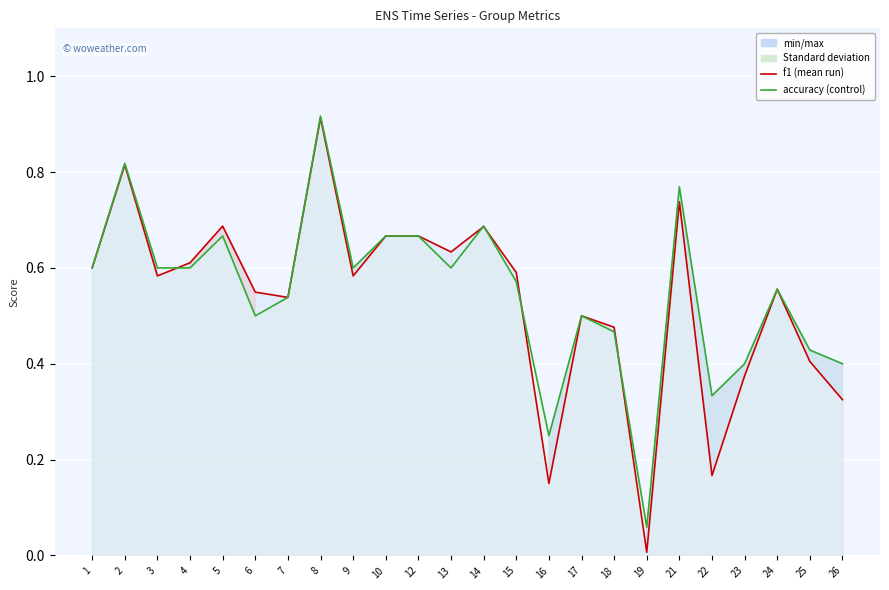

Which series has the largest range (max minus min)?

f1